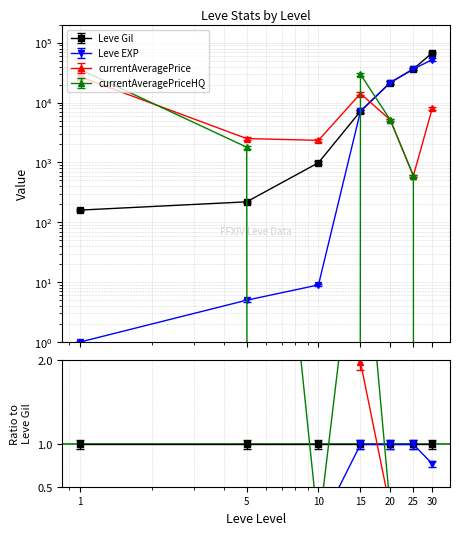

What is the total value across all series at 25?

73978.0